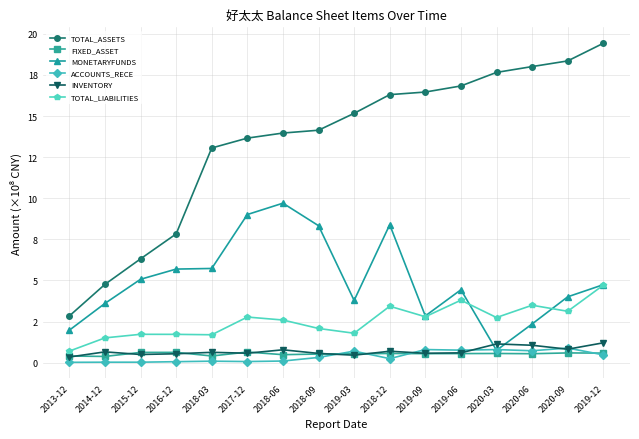

Is the value of TOTAL_ASSETS at 2020-03 greater than the value of INVENTORY at 2015-12?

Yes